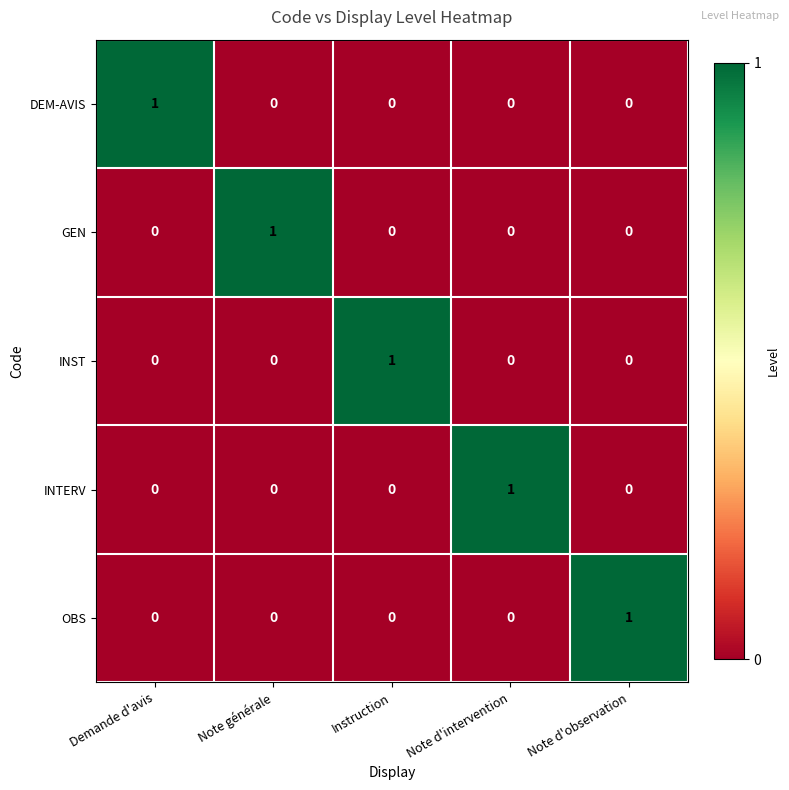

At how many categories does at least one series exceed 0?

5